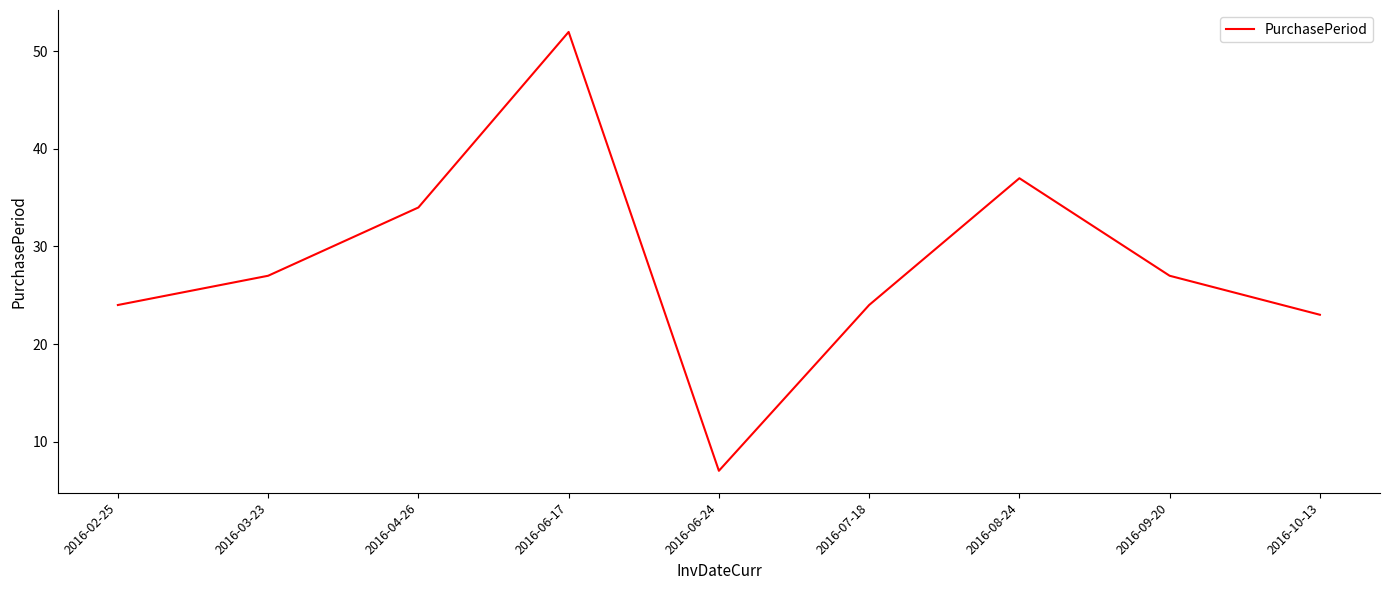

What is the change in value from 2016-02-25 to 2016-03-23?

+3